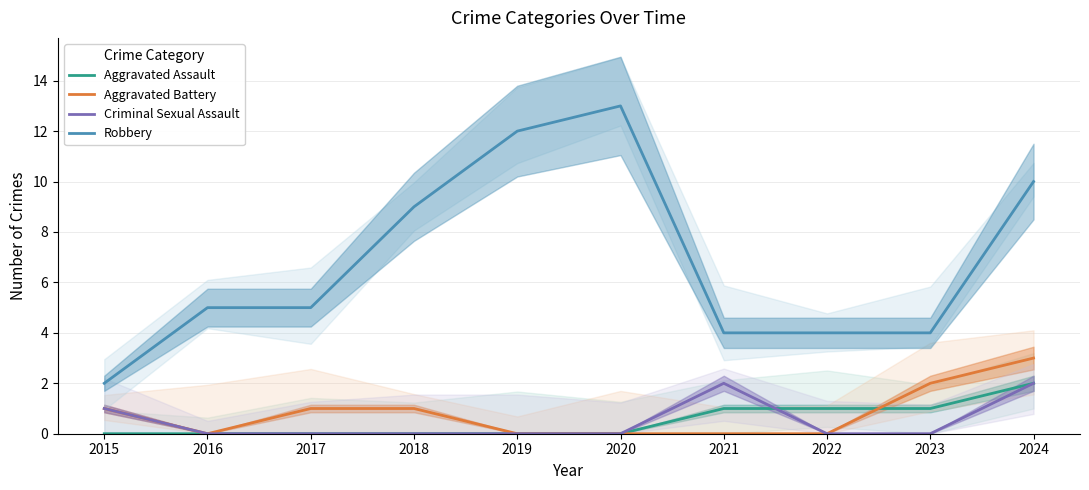

Is the value of Aggravated Battery at 2022 greater than the value of Aggravated Assault at 2022?

No